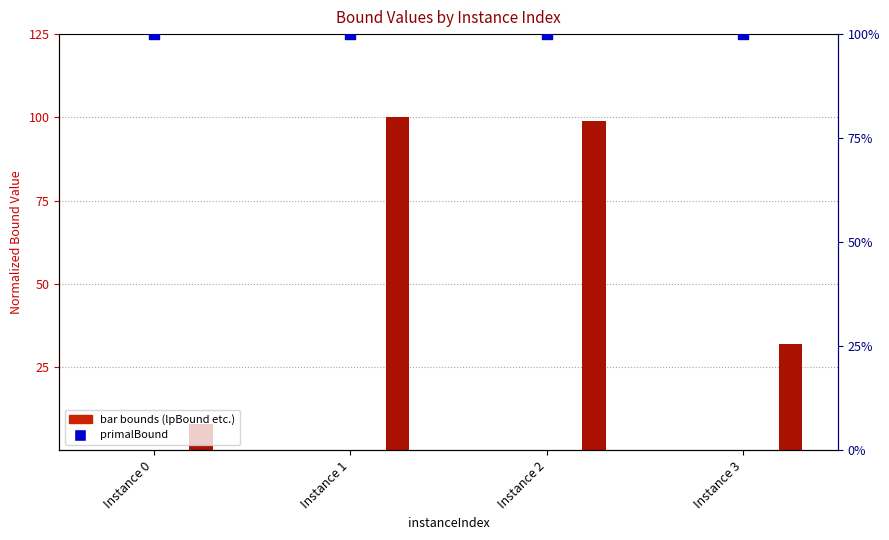

Which series has the widest spread of Y values?

dualBound